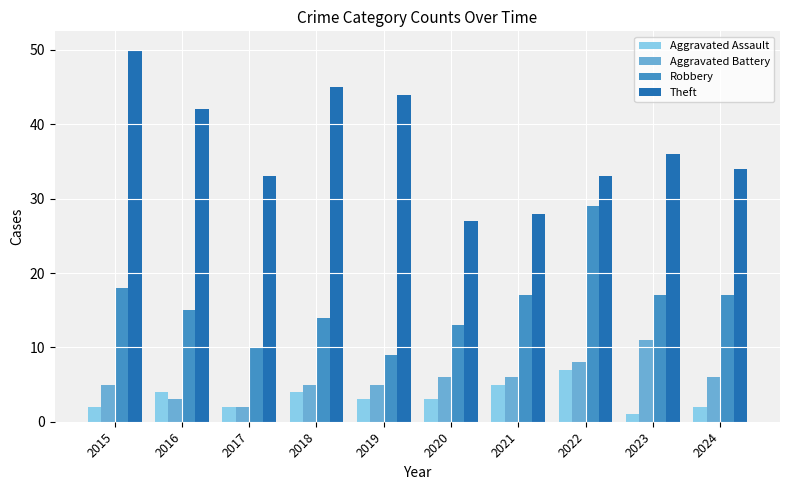

The value of Aggravated Battery at 2024 is 3. True or false?

False